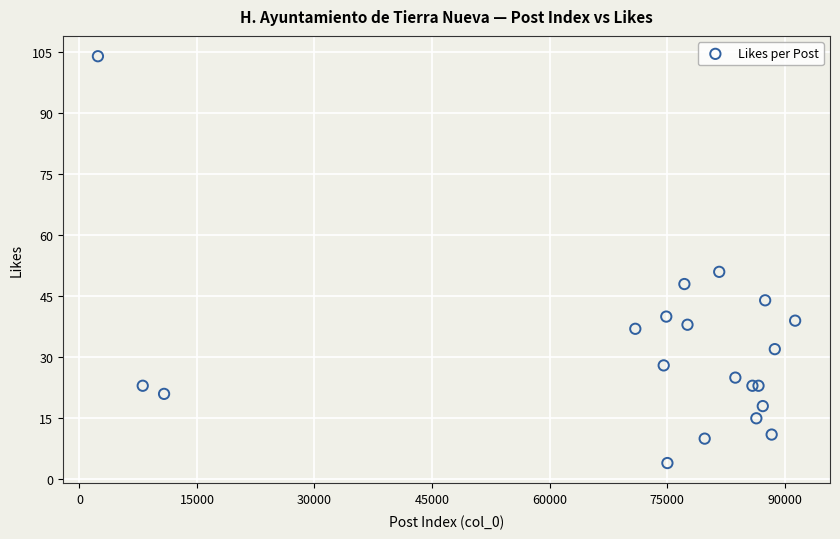

What Y value in the scatter plot is closest to 54?

51